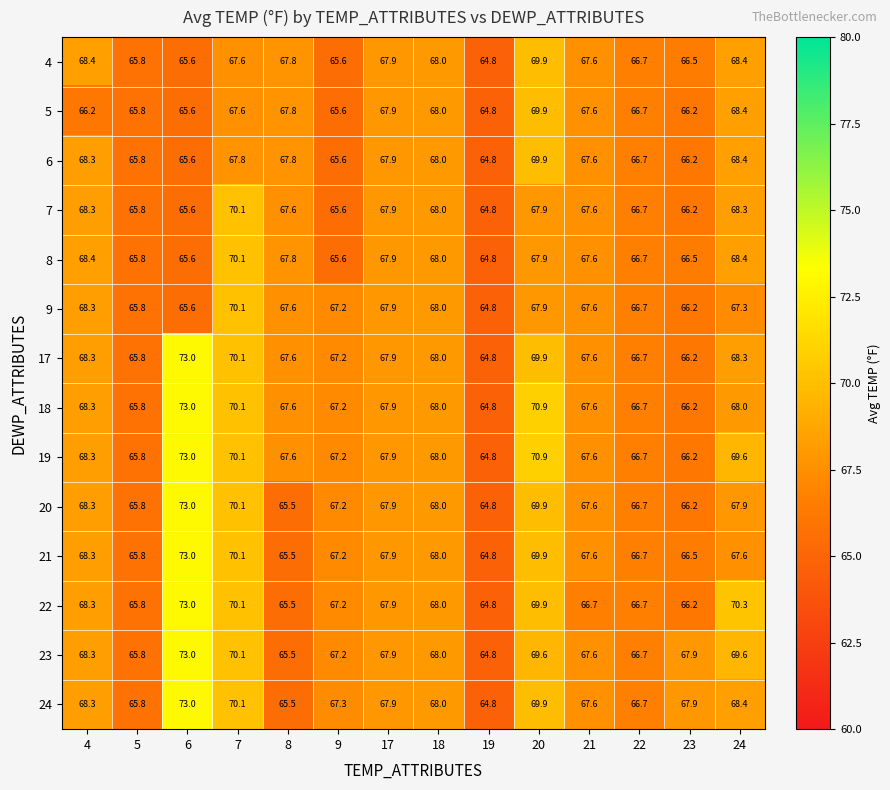

At which label does 6 first exceed 67?

4